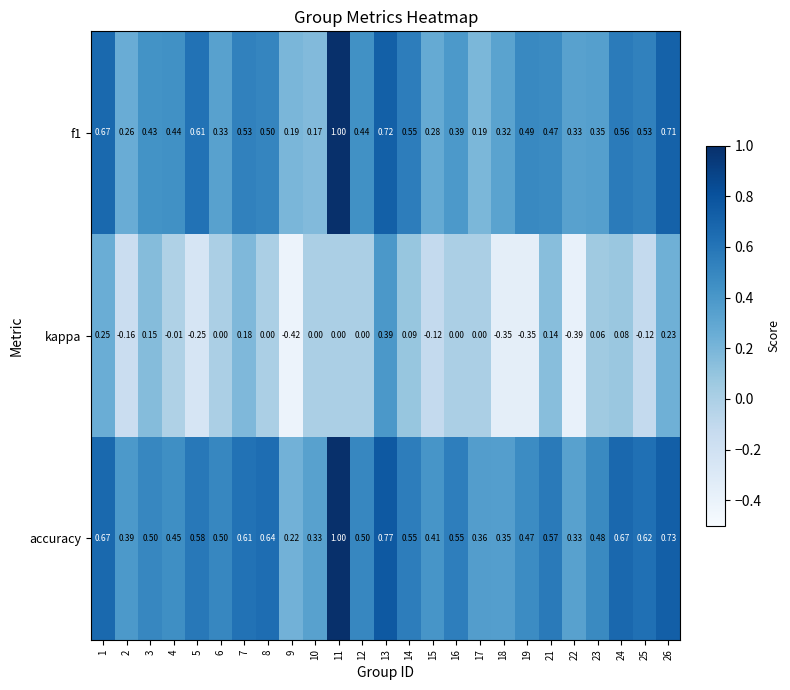

Which series has the largest total across all categories?

accuracy